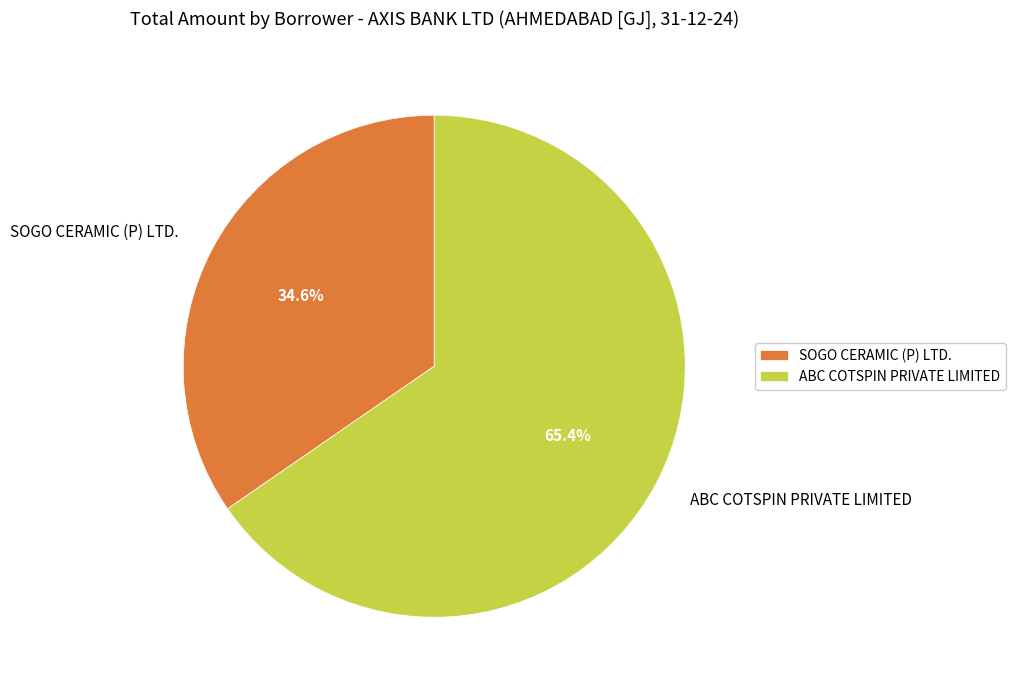

Is there any slice that represents more than half of the pie?

Yes